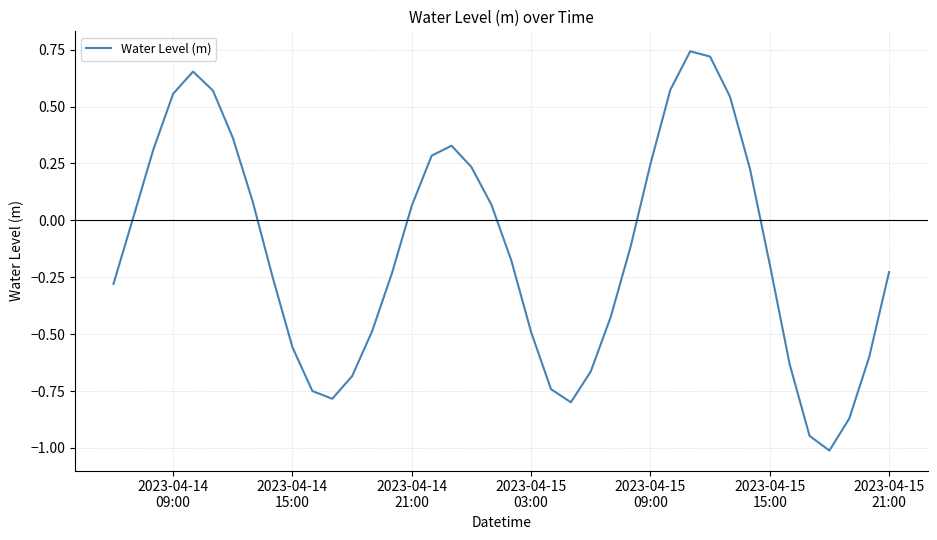

How many distinct data groups are displayed?

1